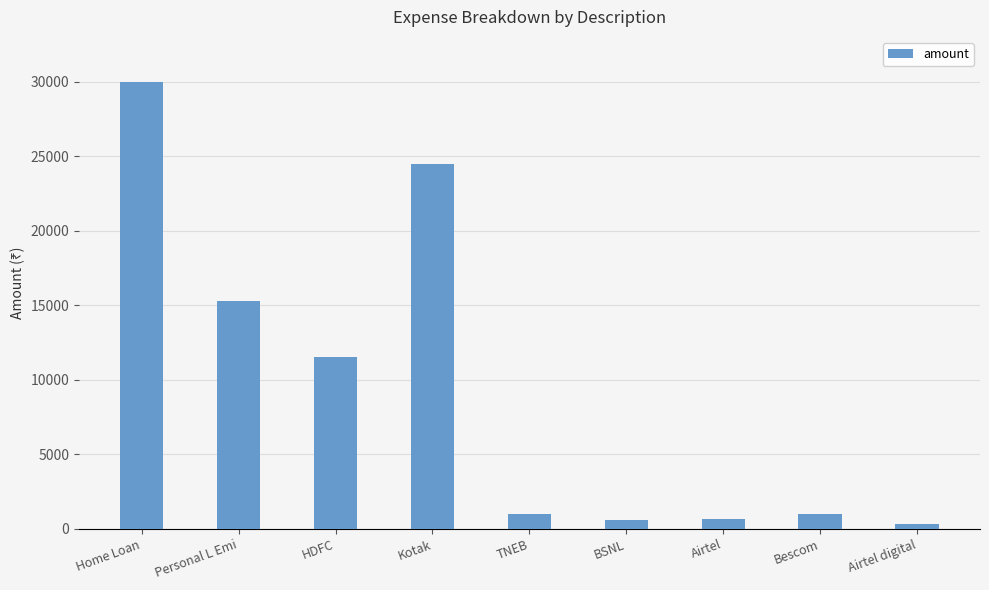

What is the label of the 8th bar from the left?

Bescom